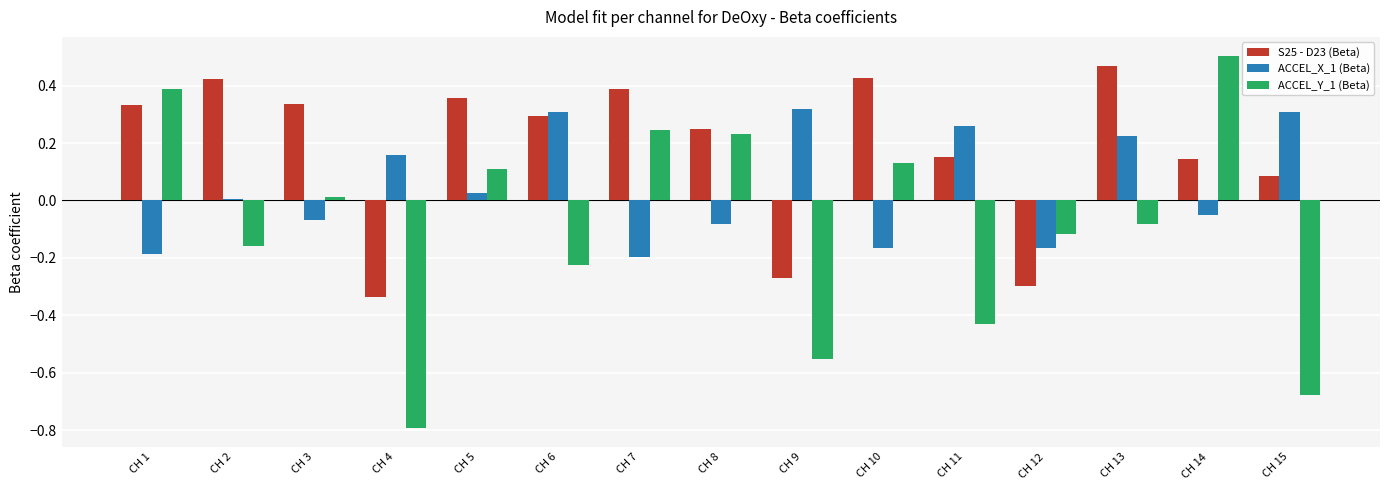

Is the value of ACCEL_Y_1 (Beta) at CH 3 greater than the value of S25 - D23 (Beta) at CH 12?

Yes